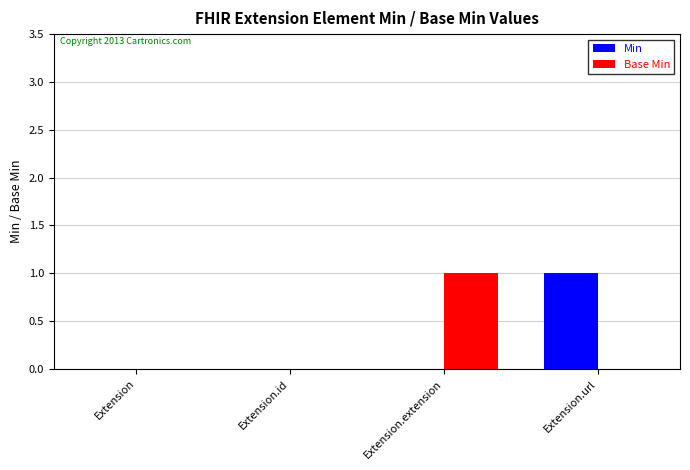

At which label does Base Min reach its peak?

Extension.extension